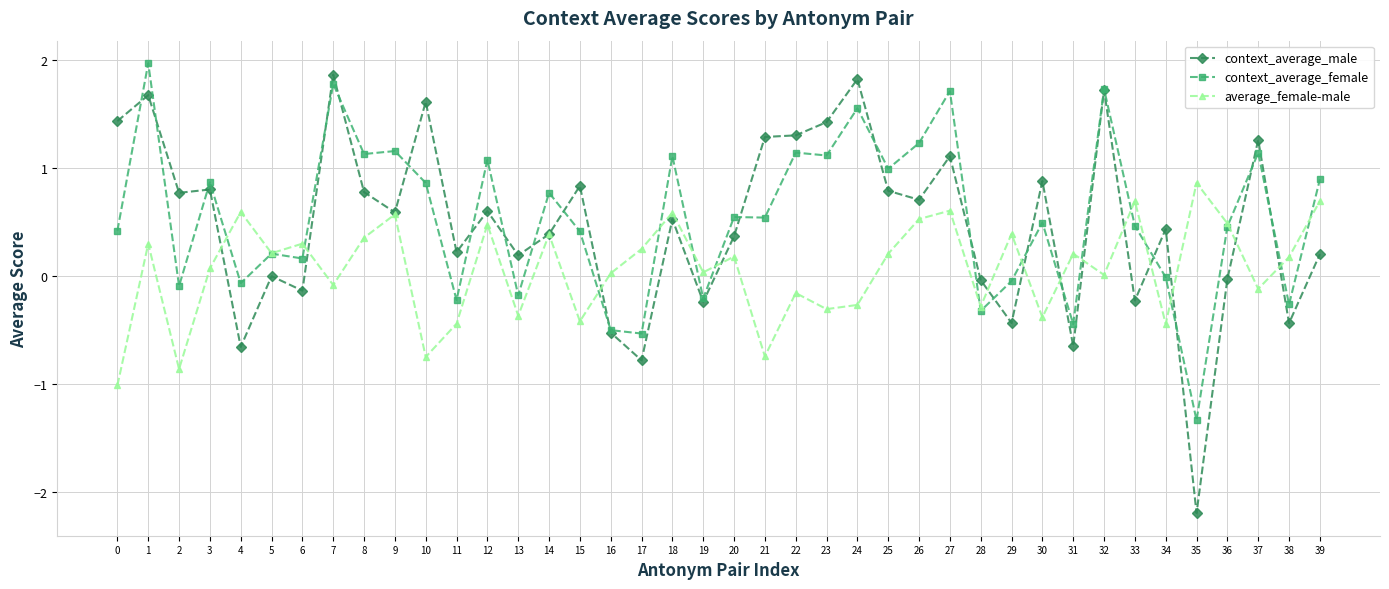

What is the value of the context_average_male point at the 9th from the left?

0.8